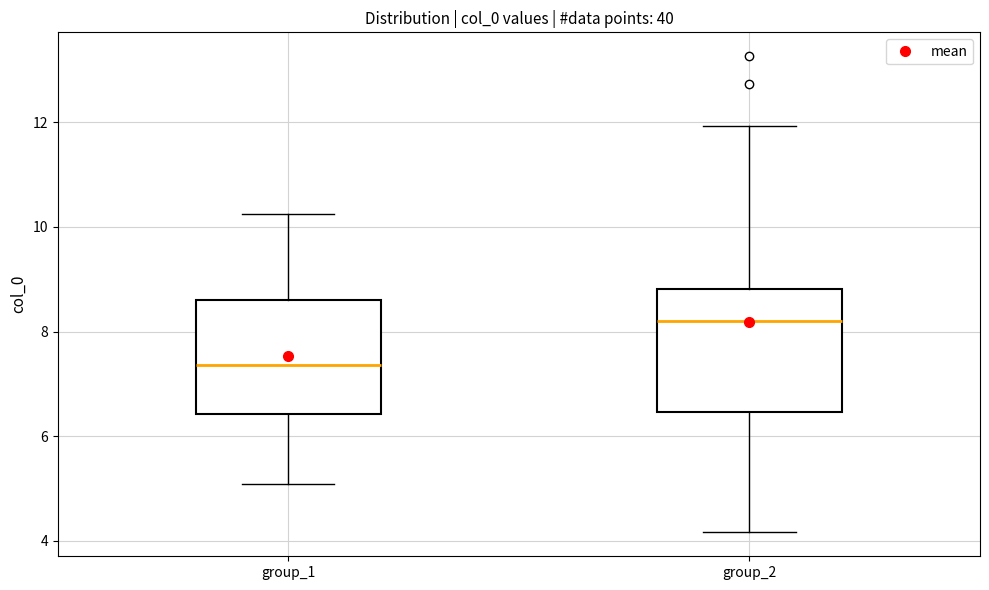

Which box's median line is the lowest?

group_1